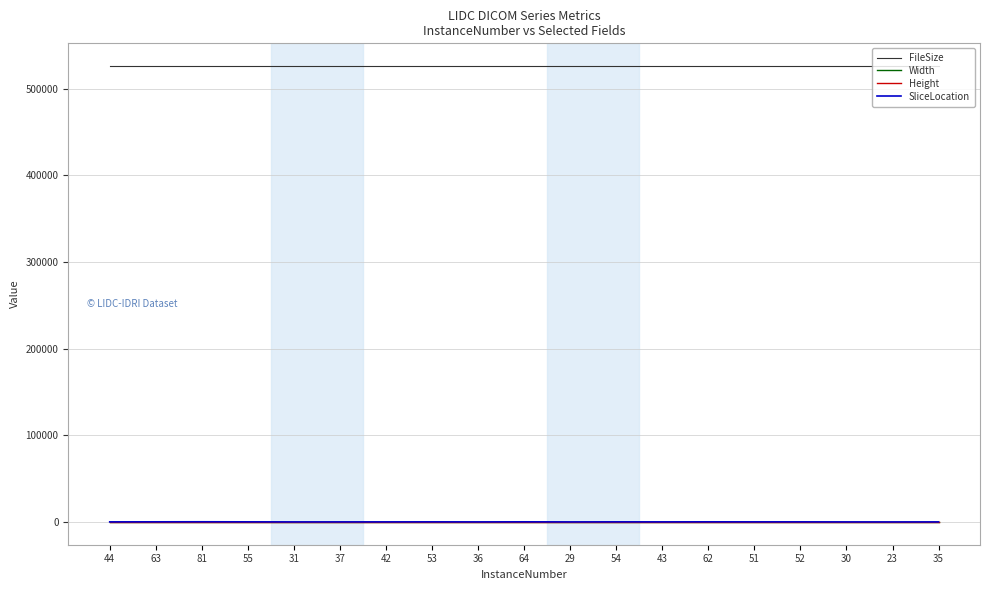

Does the chart display data point markers on the line(s)?

No